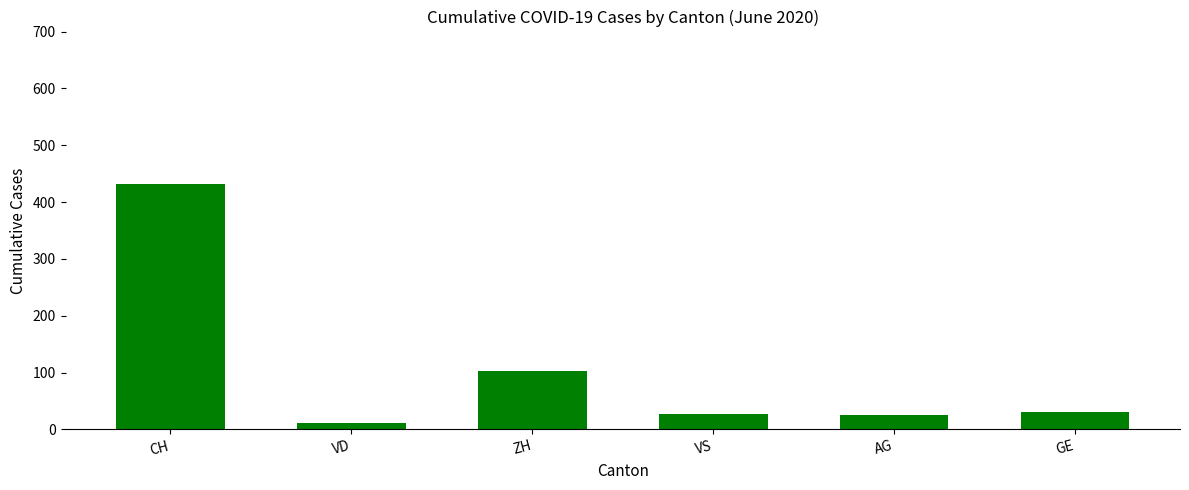

What value does the GE series have at 2020-06-13, to the nearest 10?

20